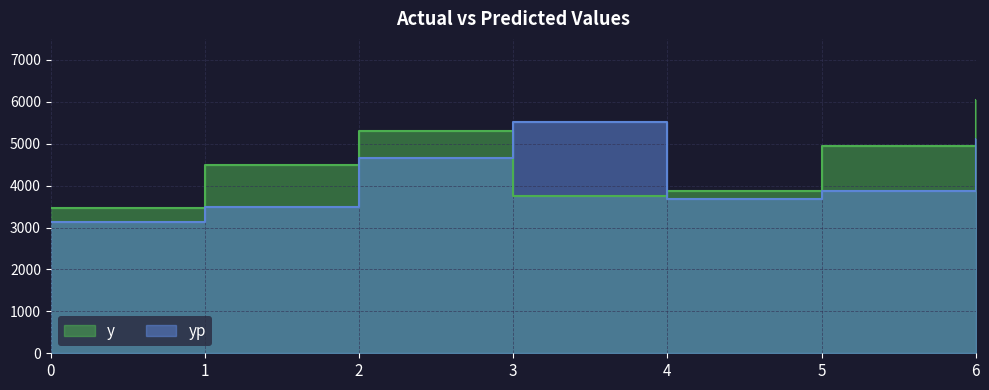

What is the smallest value displayed?

3139.9